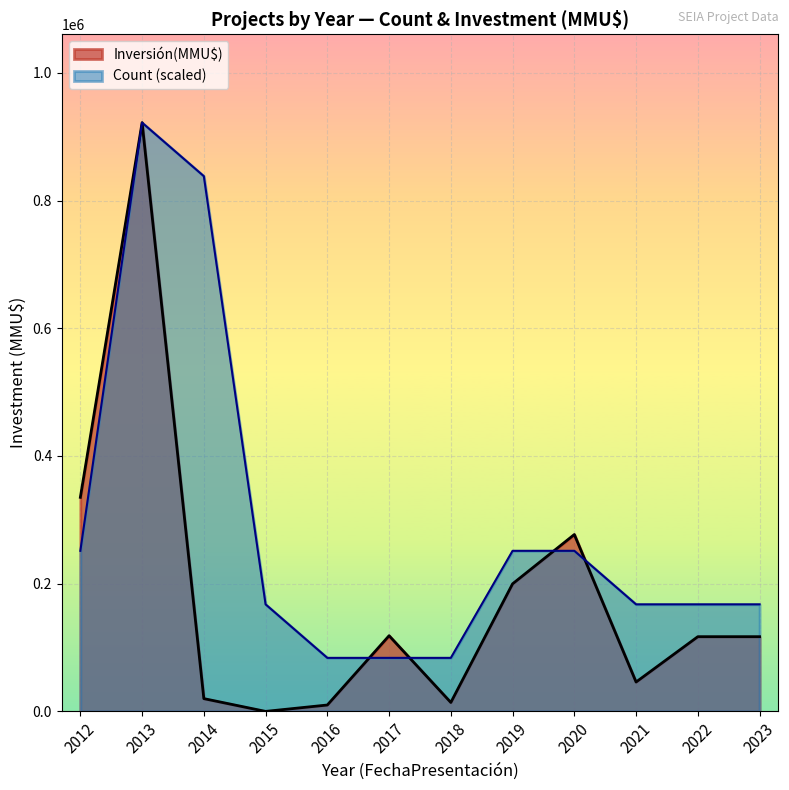

Which series has the widest spread of values?

Inversión(MMU$)